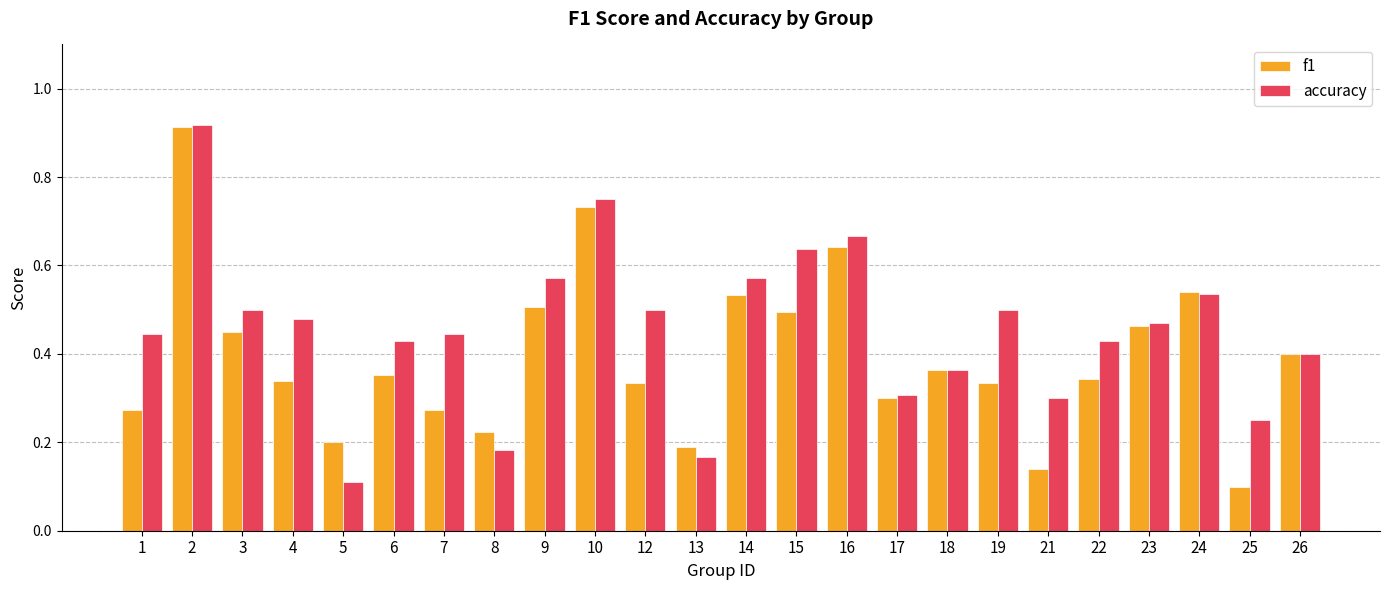

Rank the series at 12 from highest to lowest value.

accuracy, f1